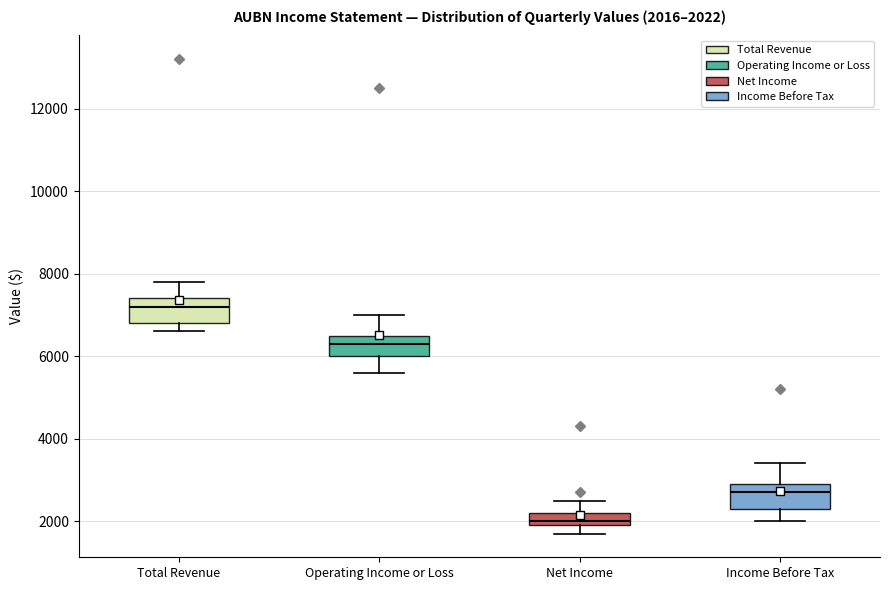

Which box's median line is the highest?

Total Revenue